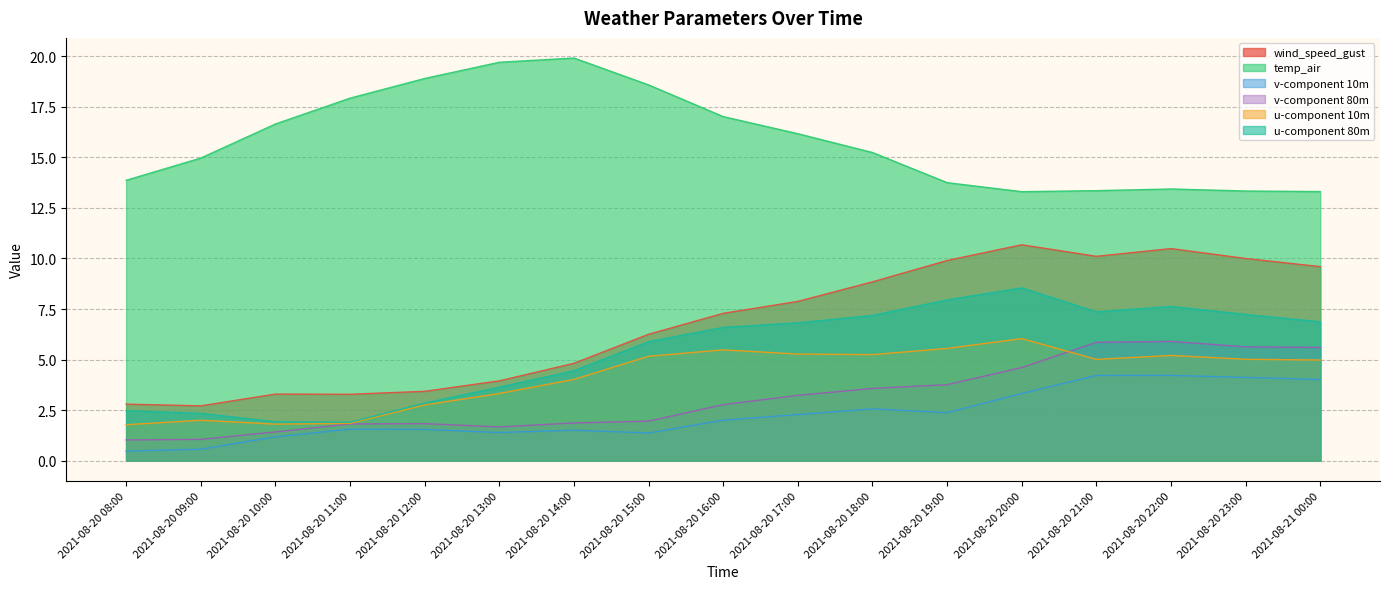

True or false: u-component 80m and v-component 80m intersect in this chart.

False